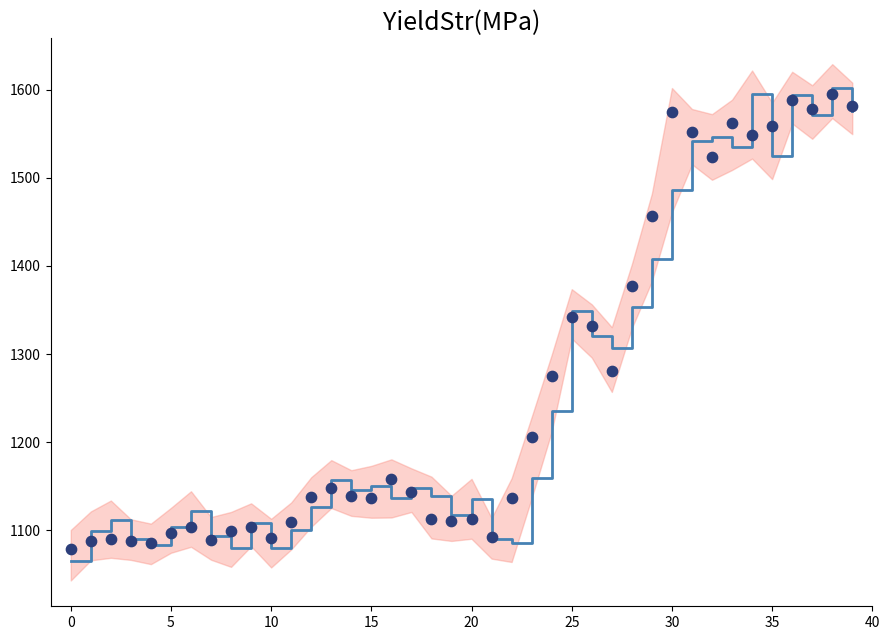

At which category is the sum across all series the highest?

38